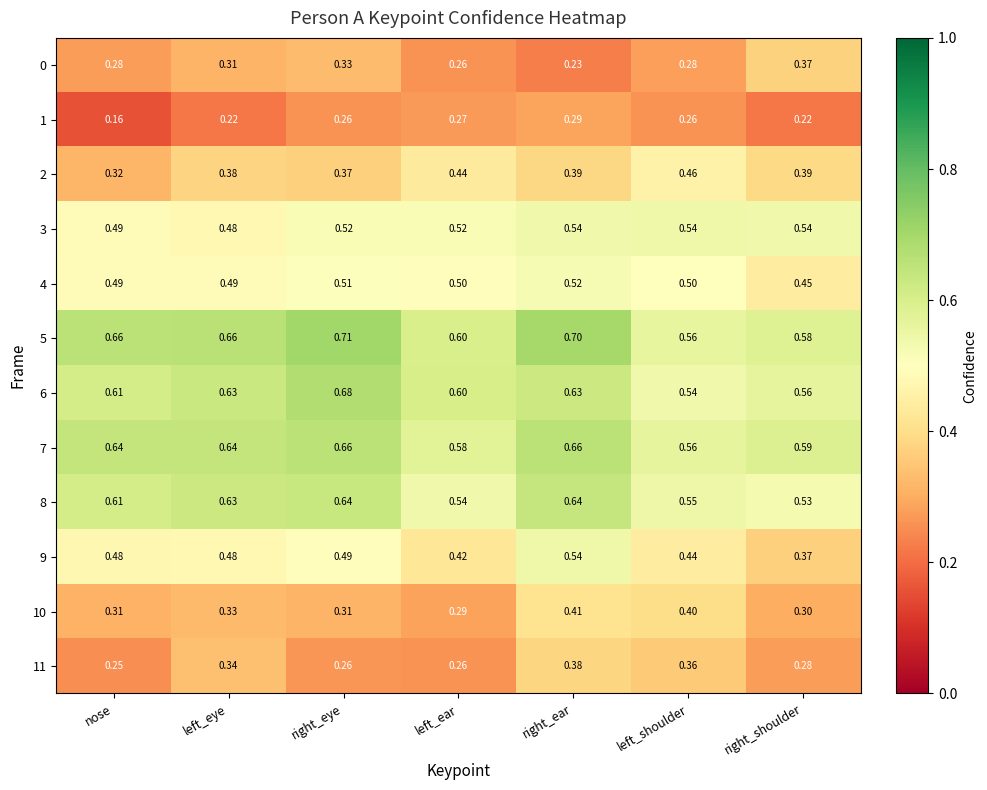

At which label is 10 closest to 0?

left_ear